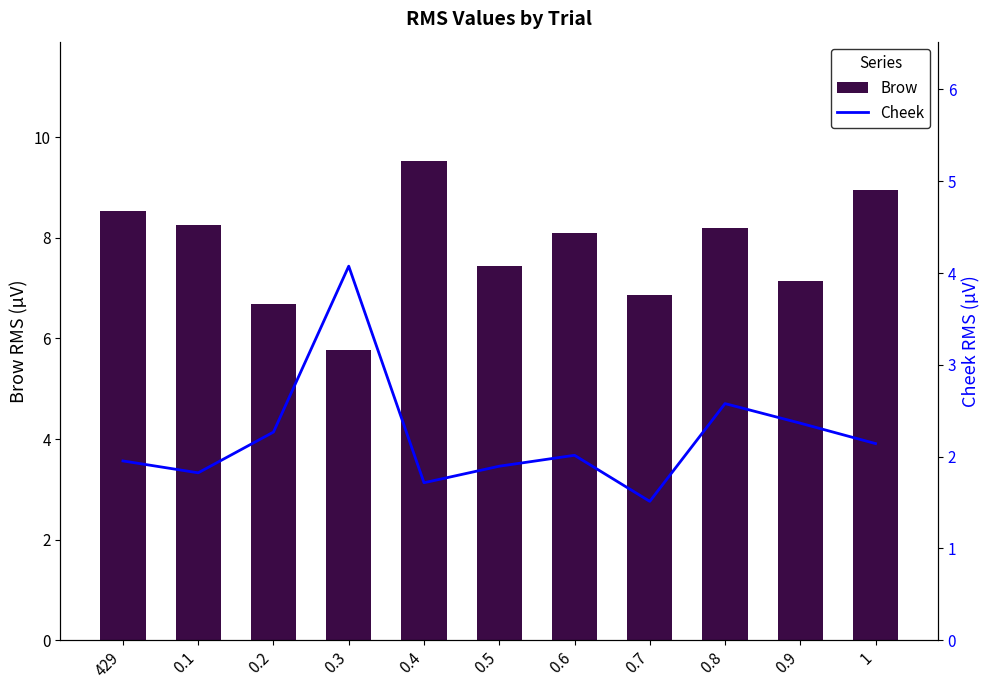

What is the lowest value of the Cheek series?

1.5